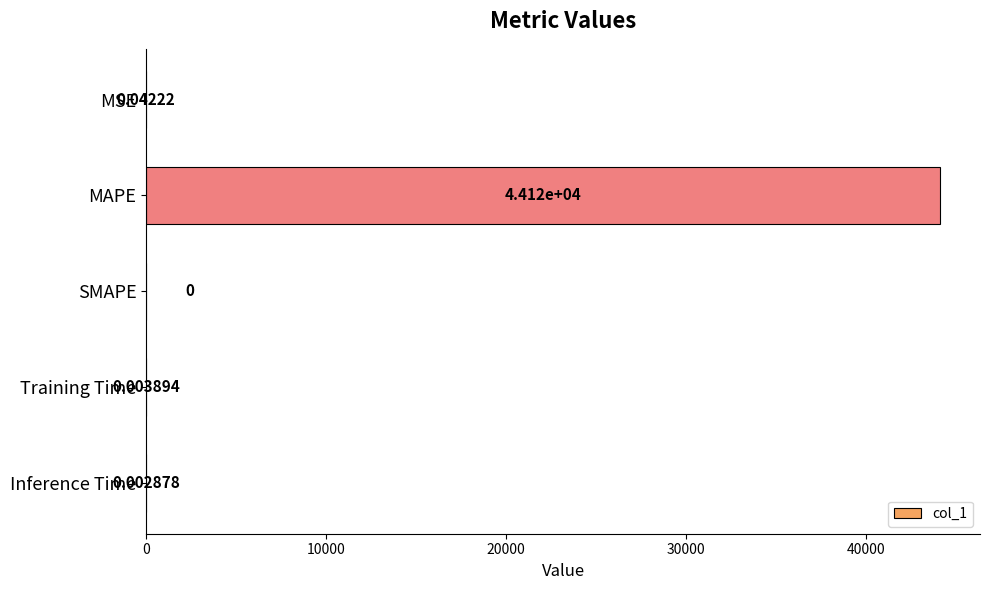

What is the sum of all values?

44121.2